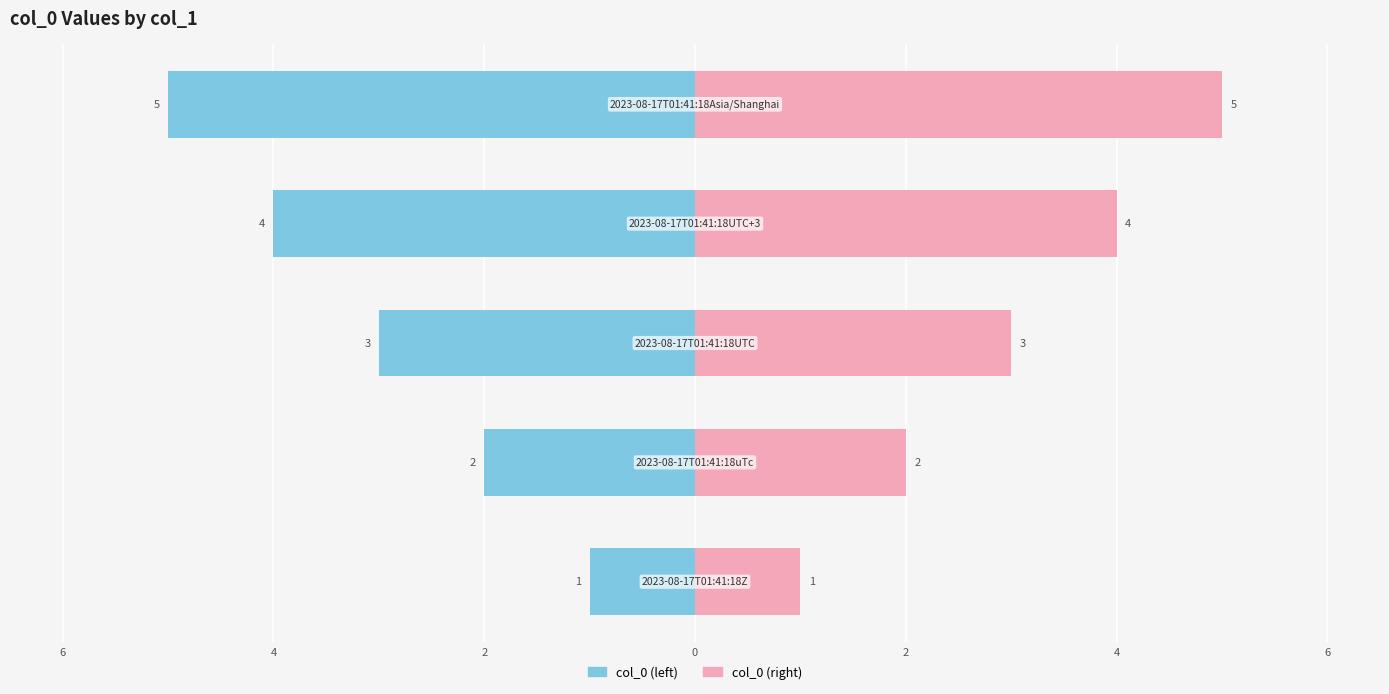

Rank the series at 4 from highest to lowest value.

col_0 (right), col_0 (left)